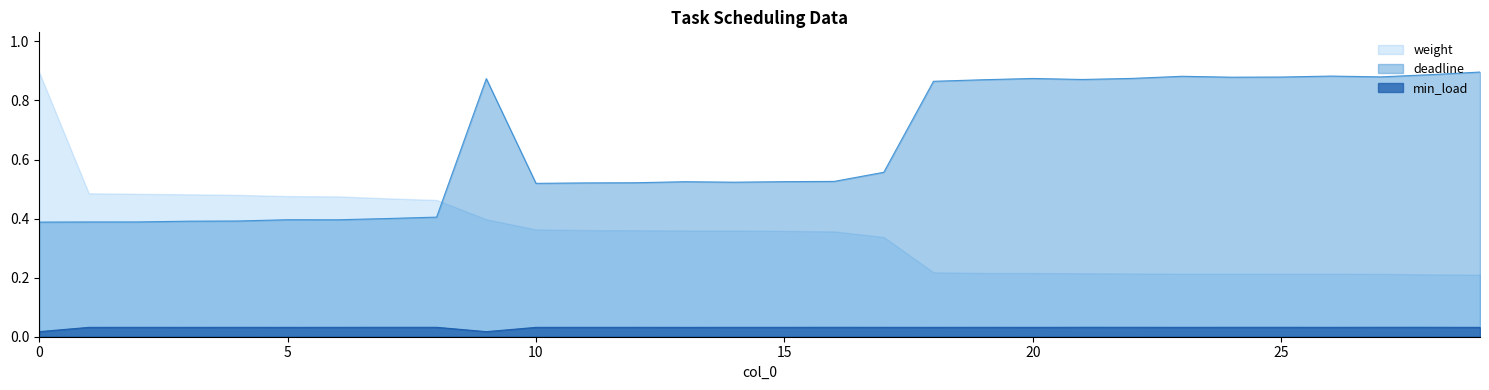

Does the chart have visible grid lines?

No